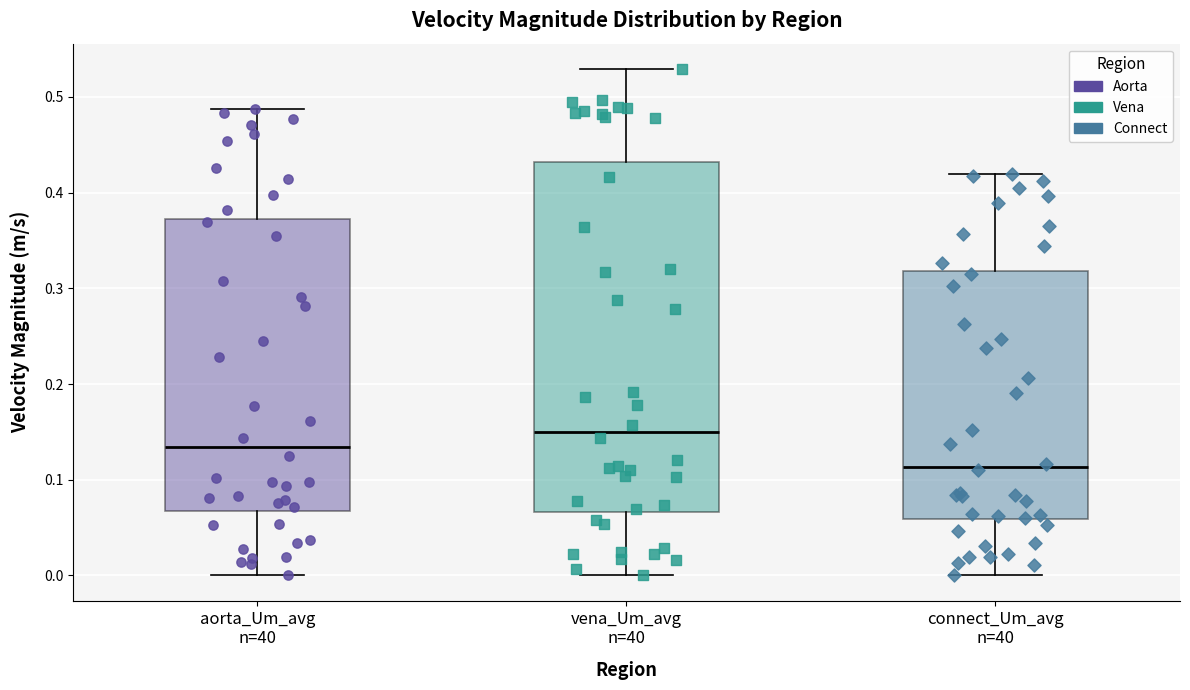

Which box's median line is the lowest?

connect_Um_avg n=40